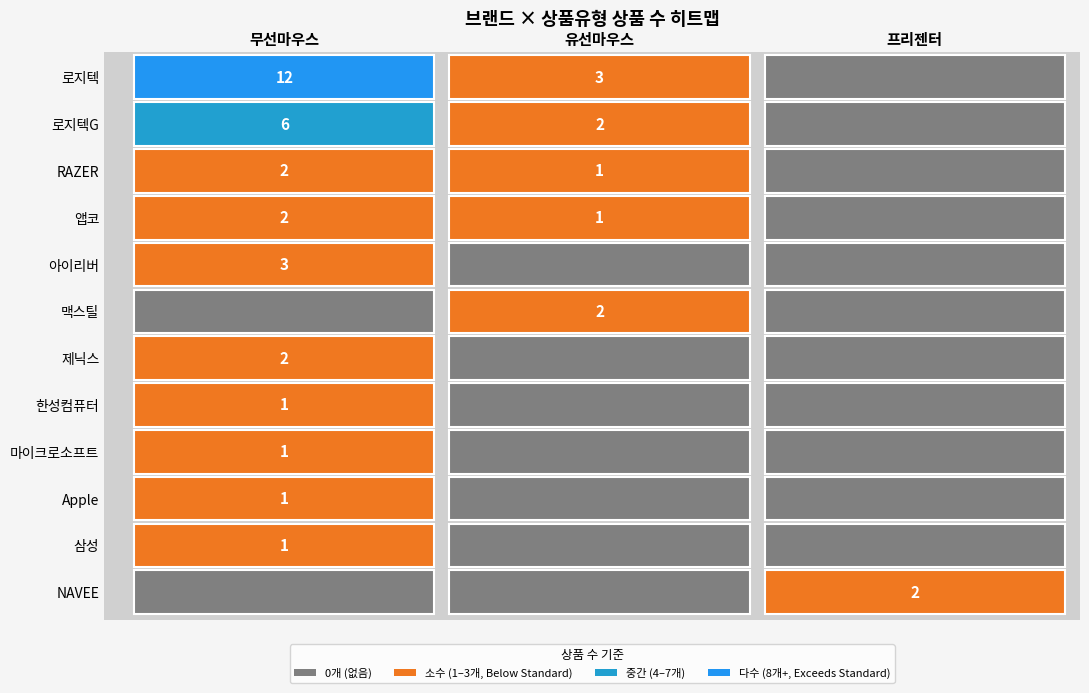

How many data points does each series have?

3